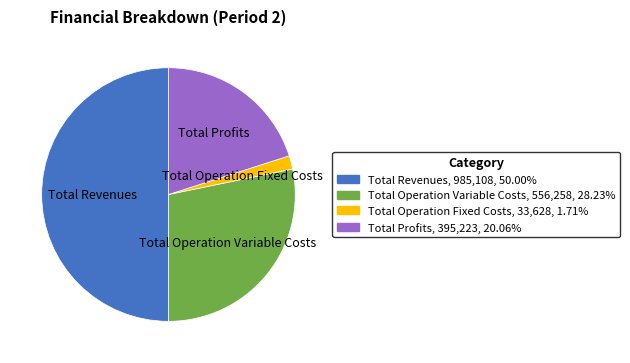

How many segments does this pie chart have?

4